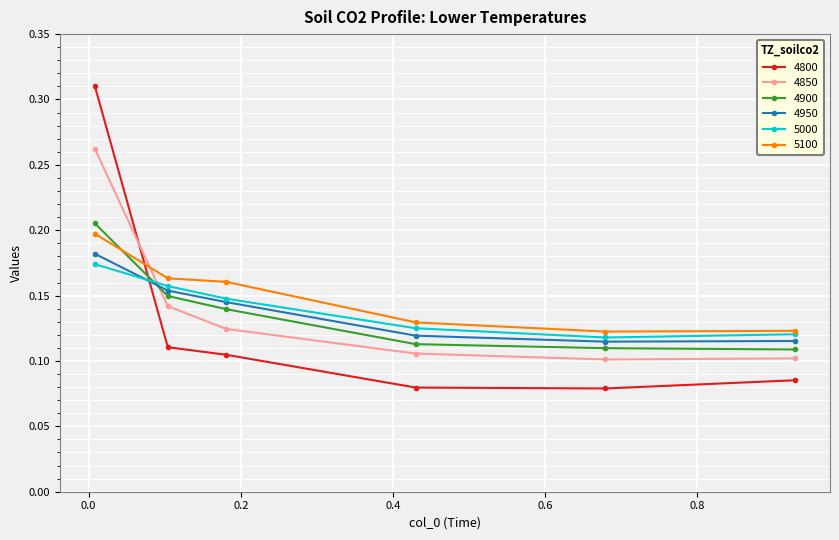

At how many categories does at least one series exceed 0?

6